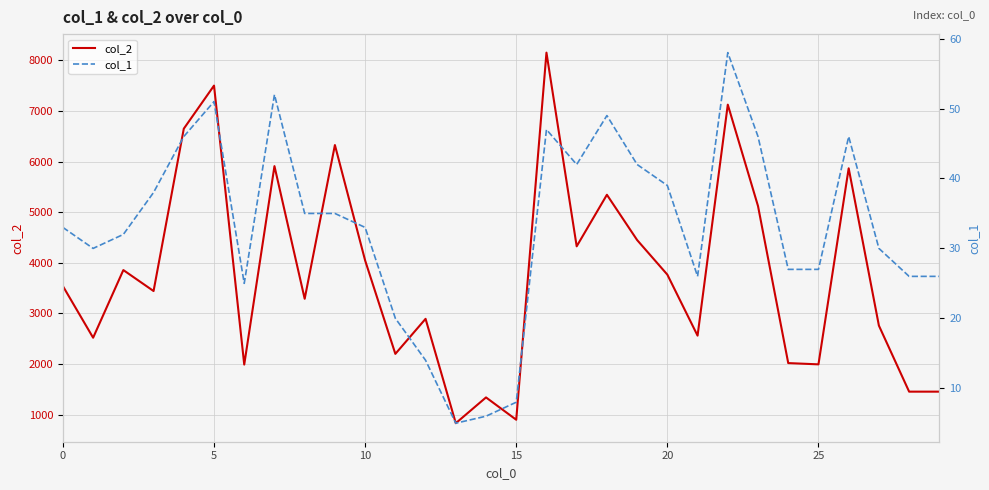

What is the lowest value of the col_2 series?

833